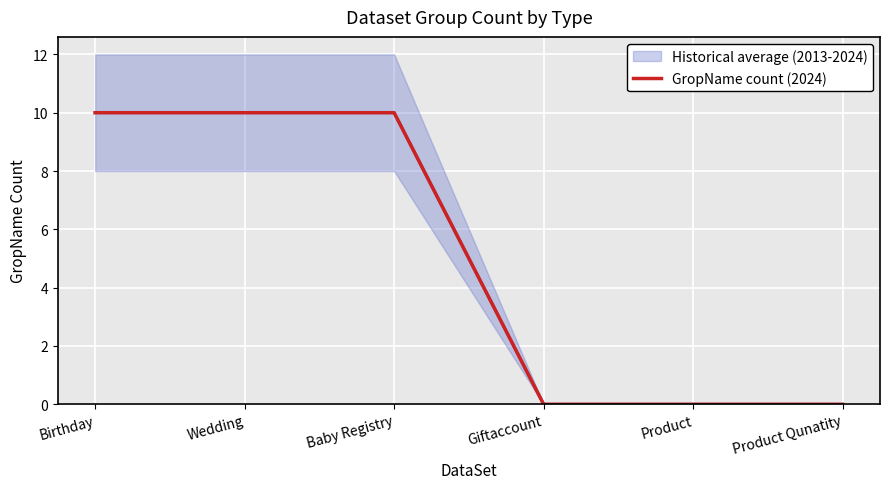

Count the number of categories in the chart.

6